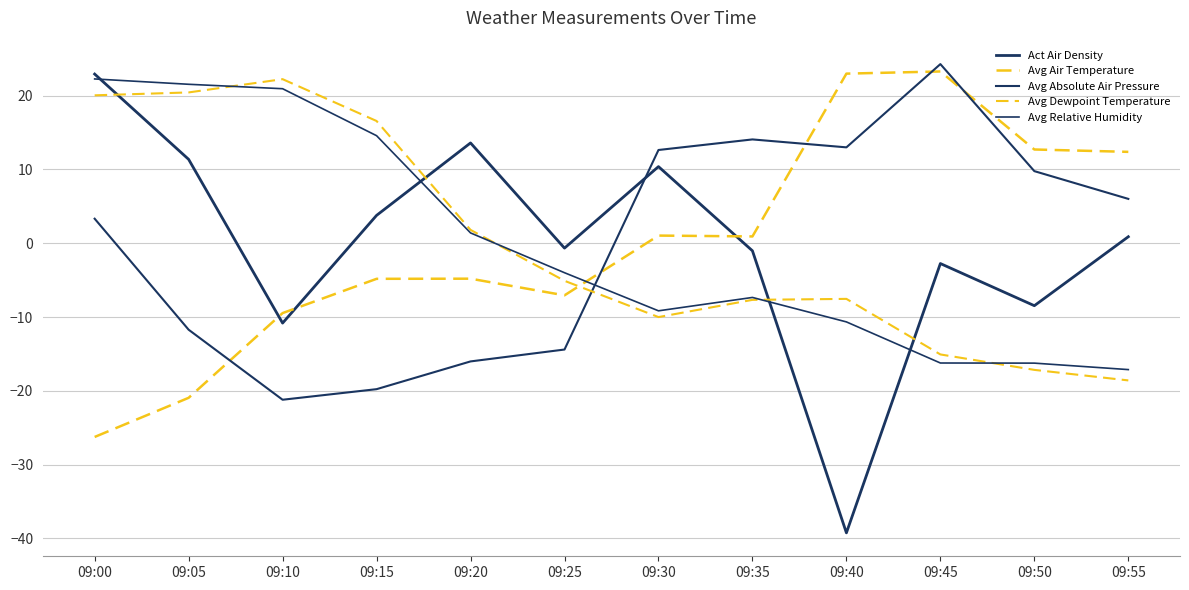

What is the spread (max minus min) of values at 09:50?

29.9